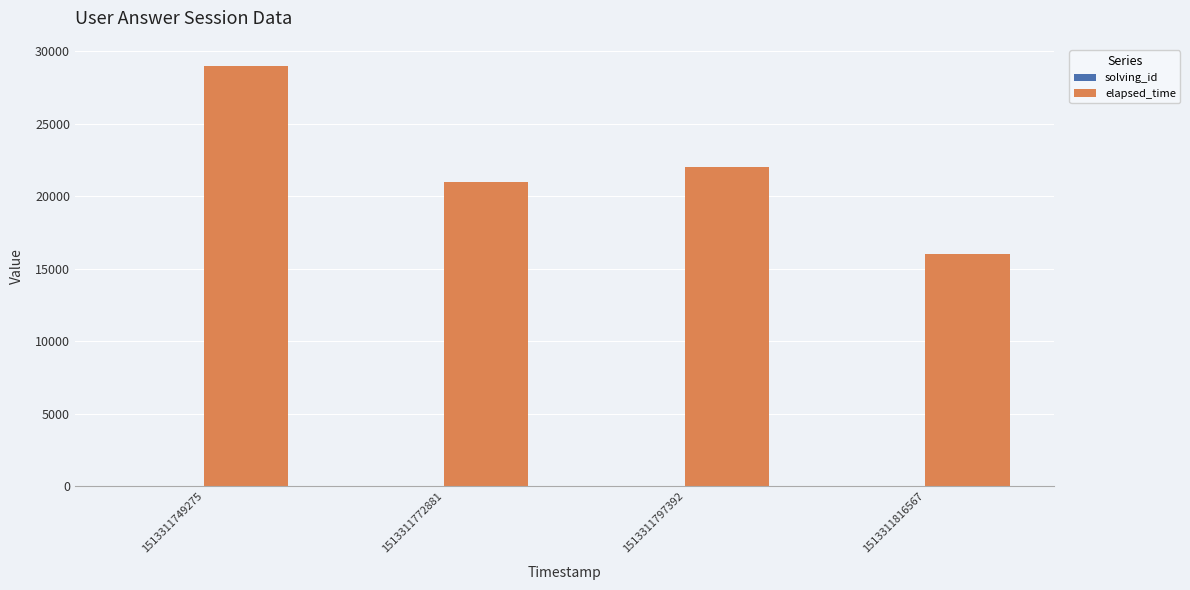

At which category is the sum across all series the highest?

1513311749275